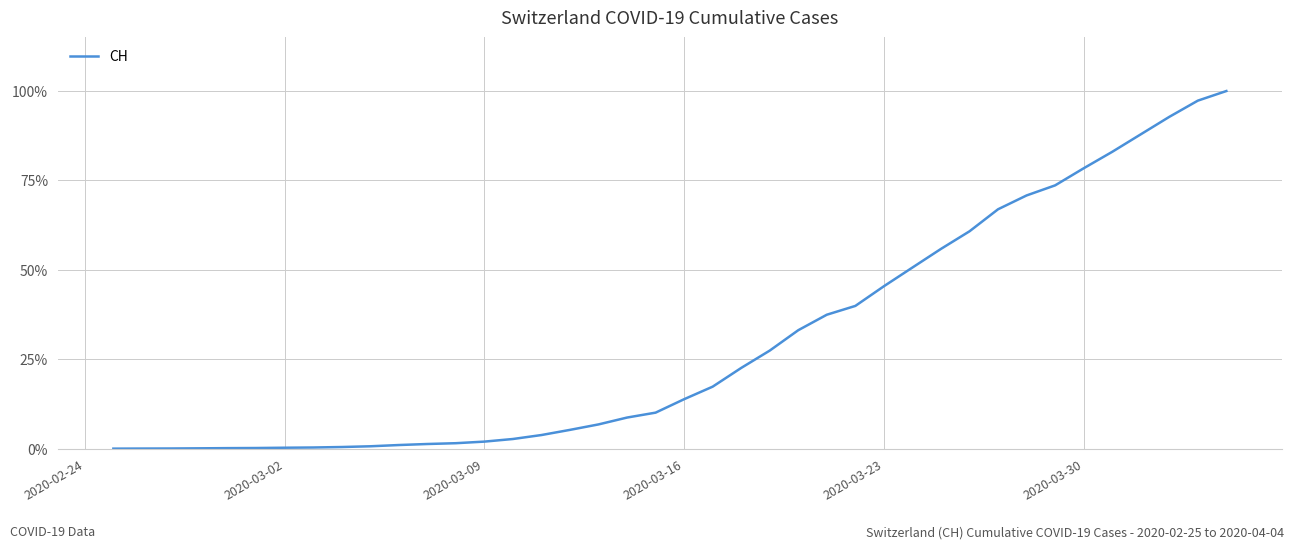

What is the maximum value shown in the chart?

100.0